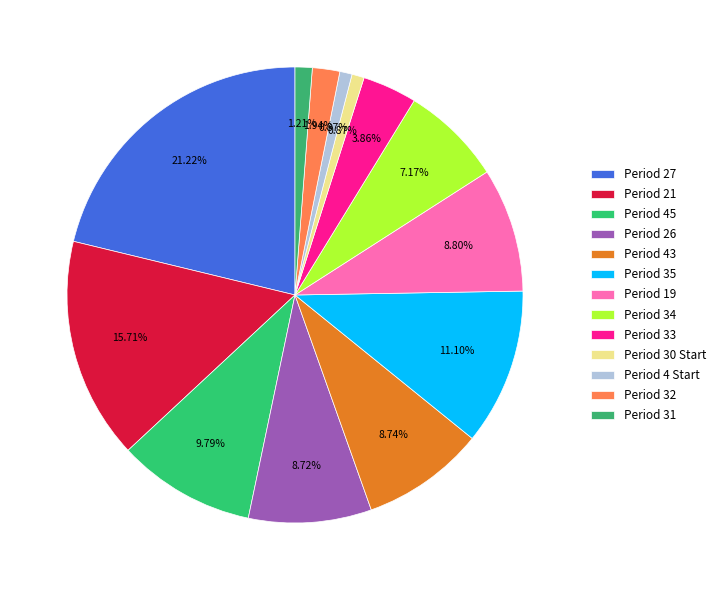

The Period 32 slice represents 2% of the pie. True or false?

True